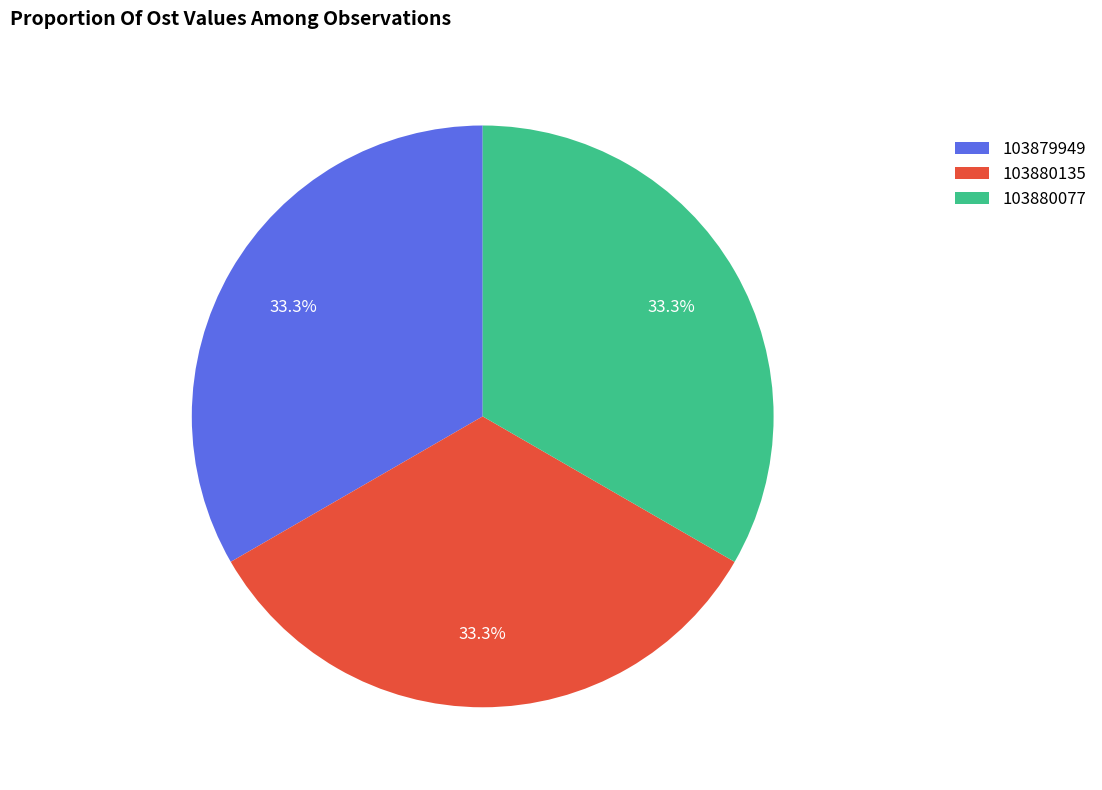

Does 103880135 account for over 50% of the chart?

No